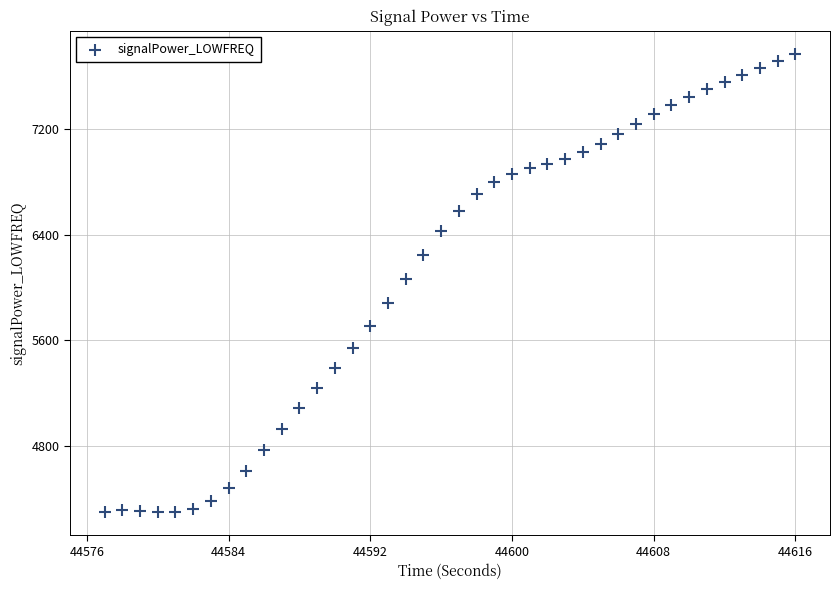

What is the range of X values (max minus min)?

39.0